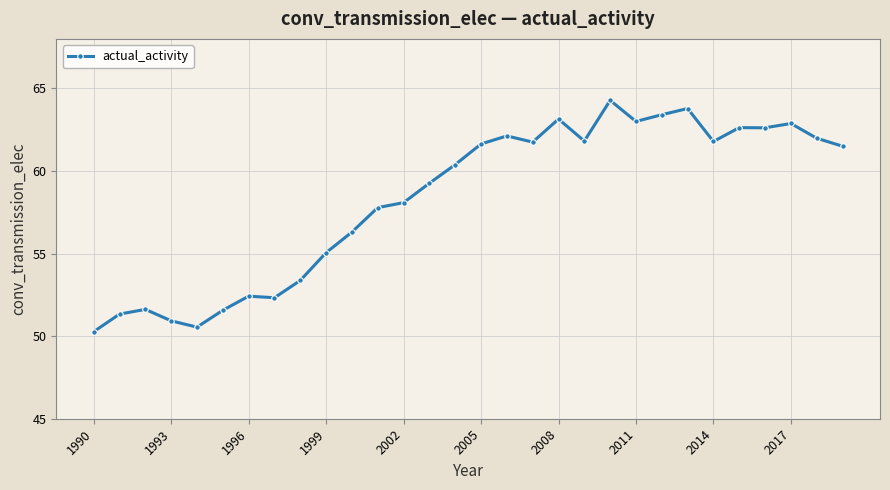

What is the value of the 7th point from the left?

52.4